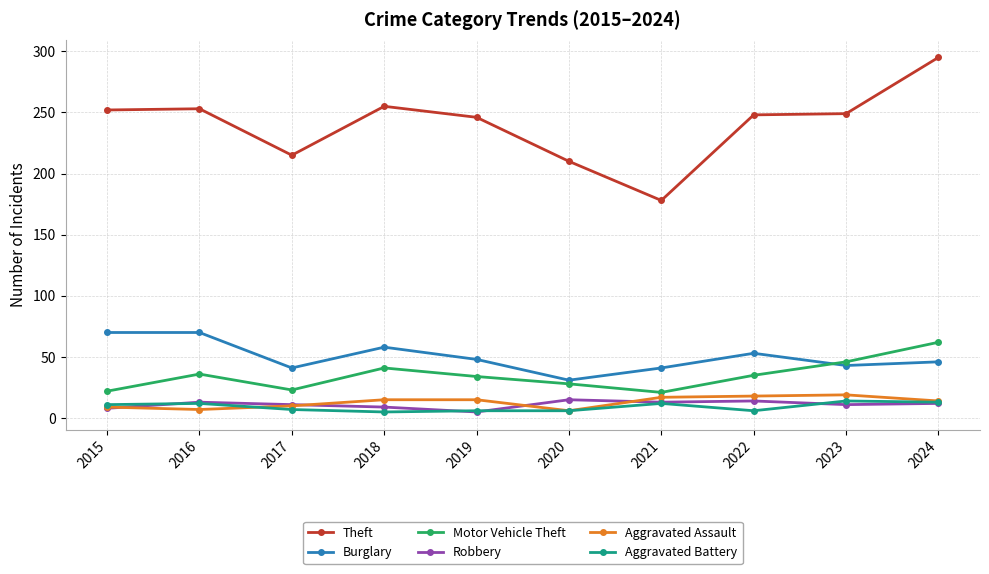

True or false: Theft has a value of 246 at 2019.

True